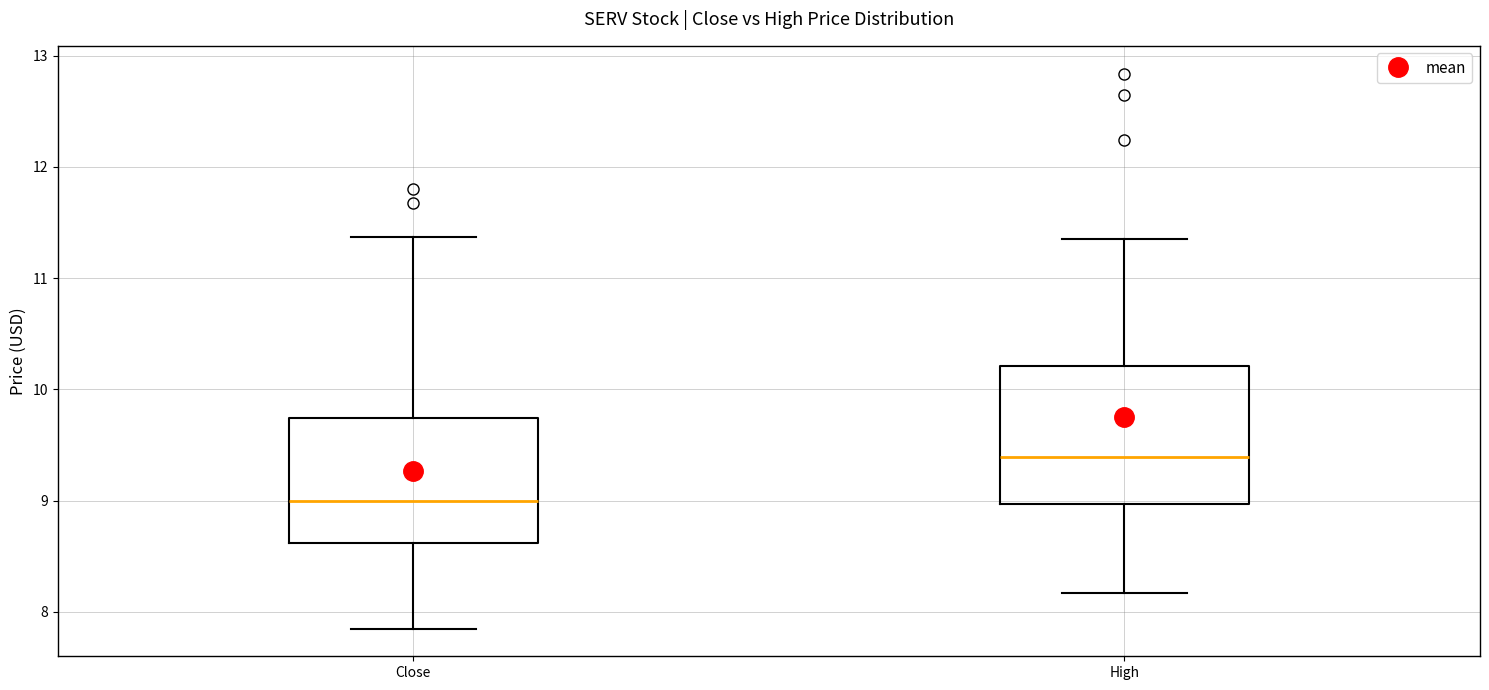

Reading left to right, read every box against the y-axis: the position of its median line, the range the box covers, and the ends of its whiskers. The values are not printed on the chart, so give them approximately, as read against the axis.

Close: median 9.0, box 8.6 to 9.7, whiskers 7.8 to 11.4
High: median 9.4, box 9.0 to 10.2, whiskers 8.2 to 11.4